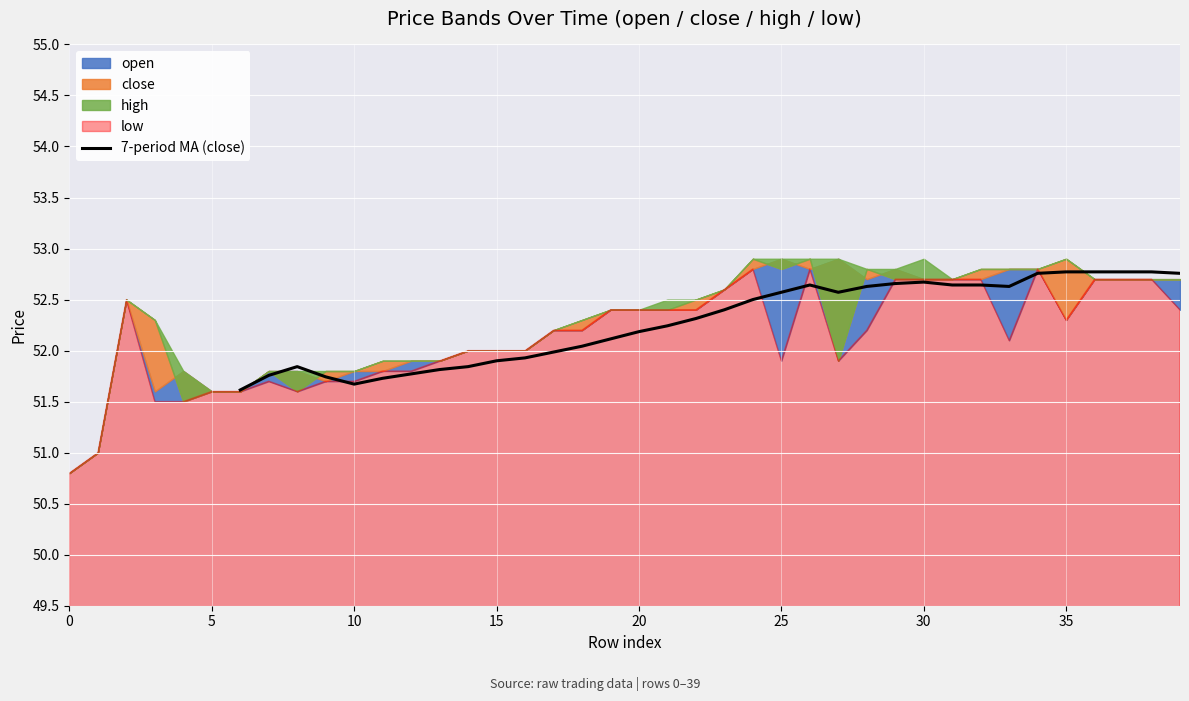

True or false: the data has more than 1 interior local peaks.

True